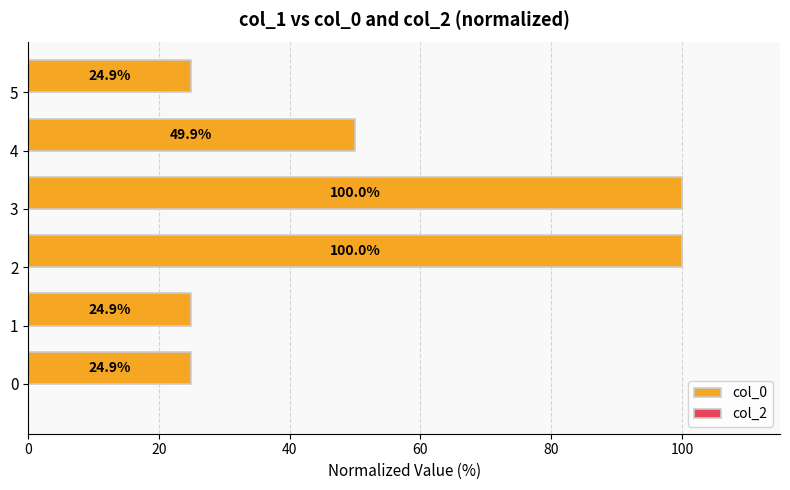

What is the ratio of the value at 3 to the value at 1?

4.0